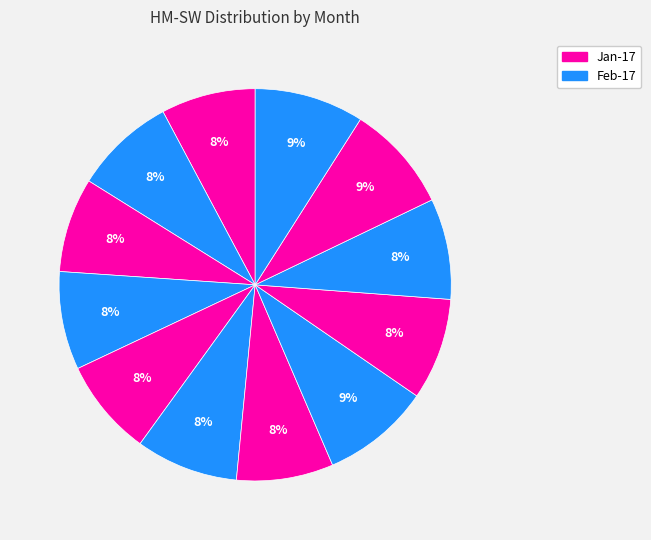

Count the number of slices in the pie.

12